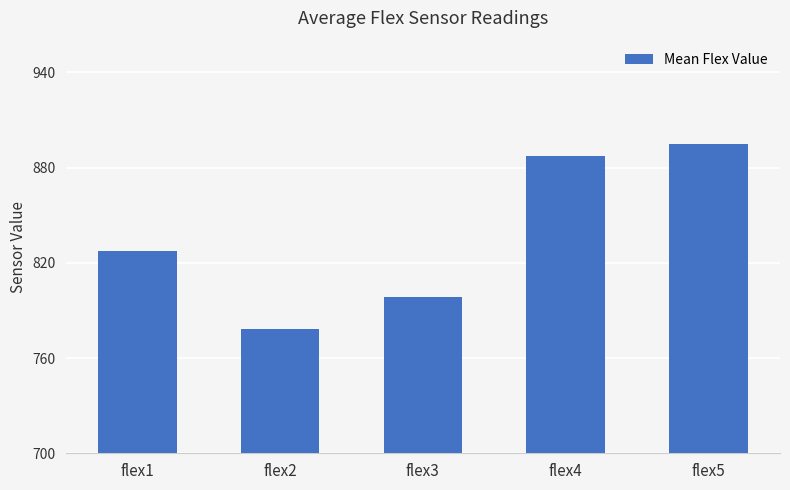

True or false: the data shows 1319.3 at flex4.

False